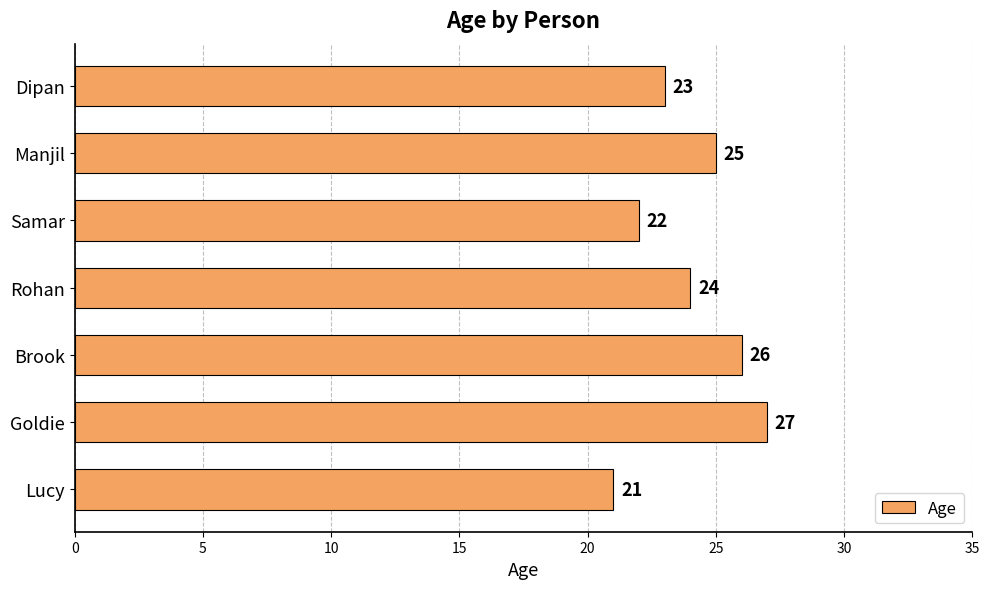

List the labels in order of value, largest first.

Goldie, Brook, Manjil, Rohan, Dipan, Samar, Lucy